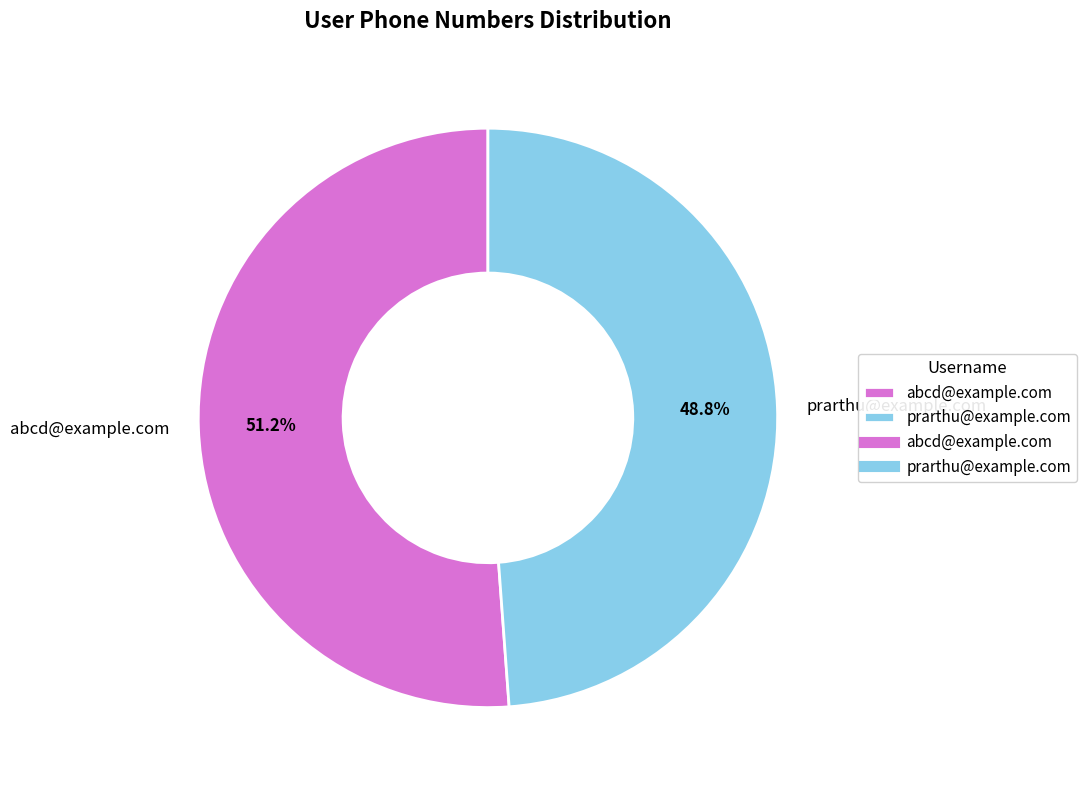

Which slice is the largest?

abcd@example.com